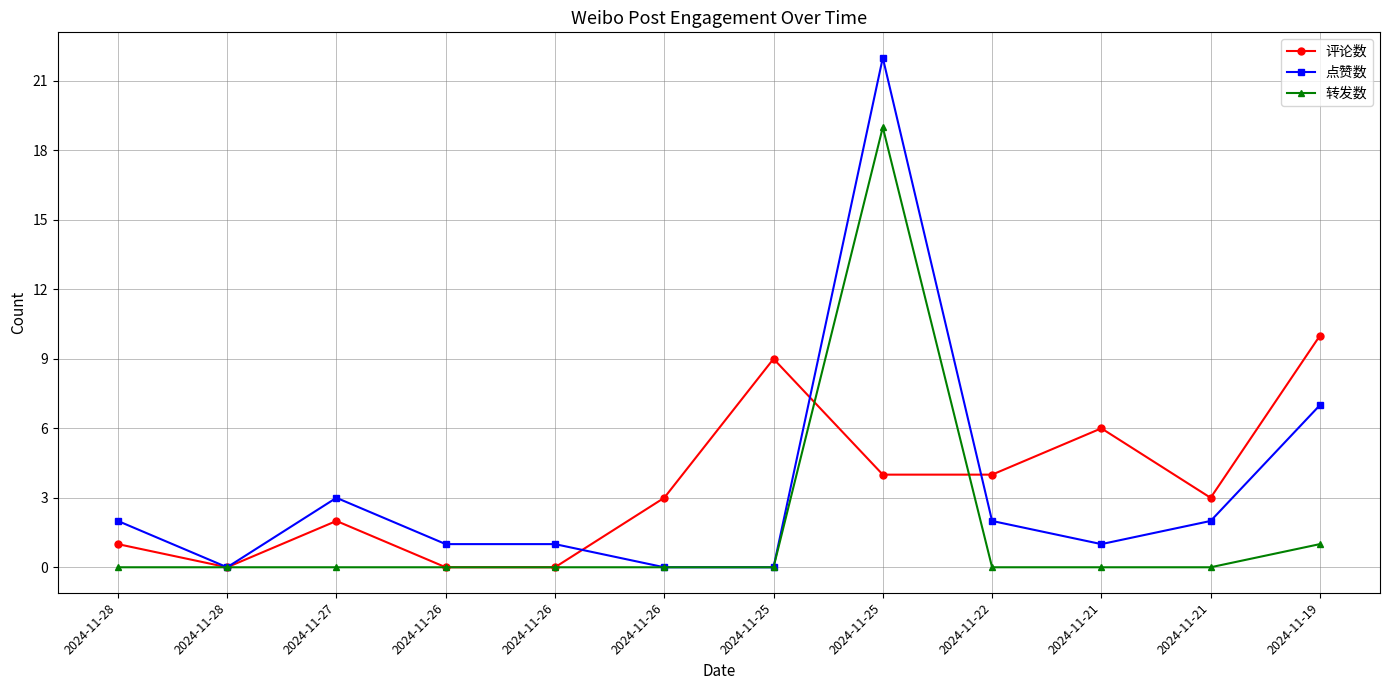

What are all the series names shown in the legend?

评论数, 点赞数, 转发数